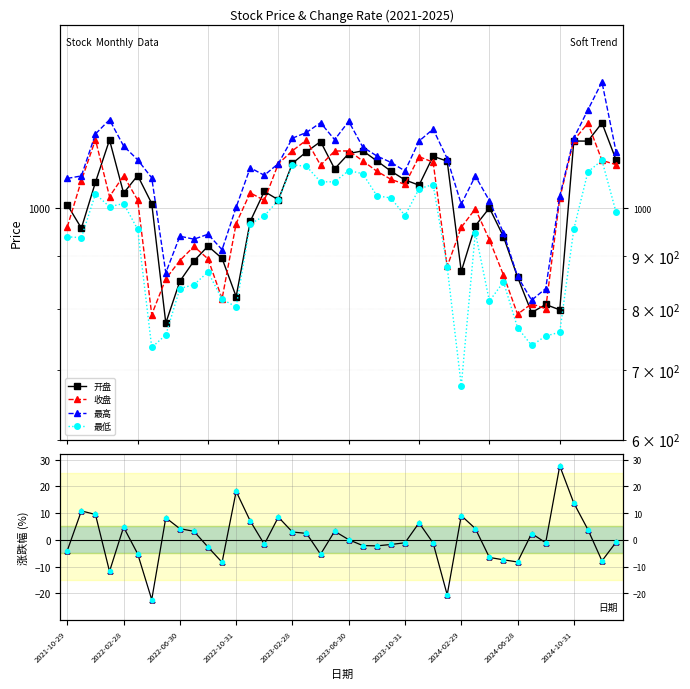

Rank the series by their maximum value, from highest to lowest.

最高, 开盘, 收盘, 最低, 涨跌幅